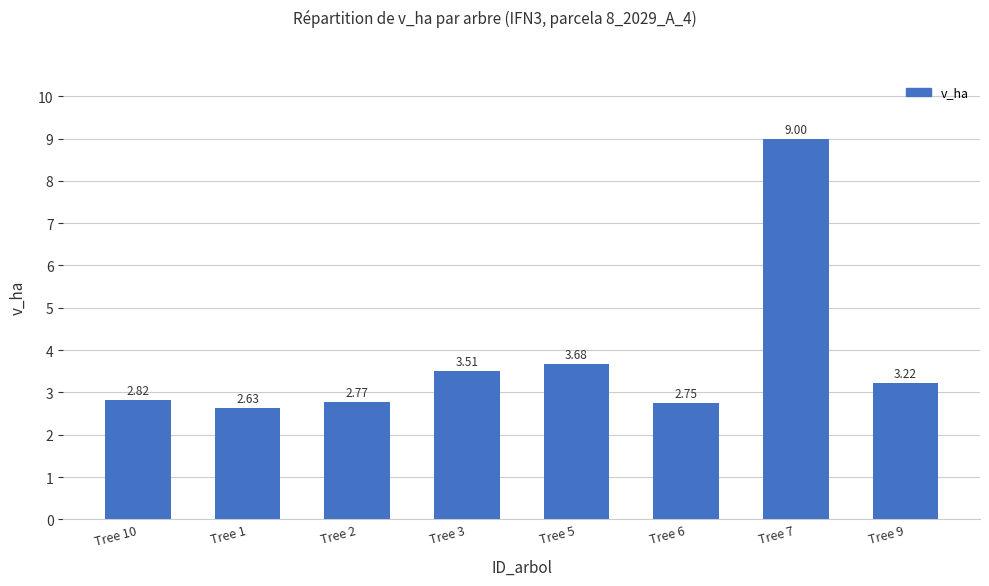

What is the ratio of the value at Tree 2 to the value at Tree 1?

1.1